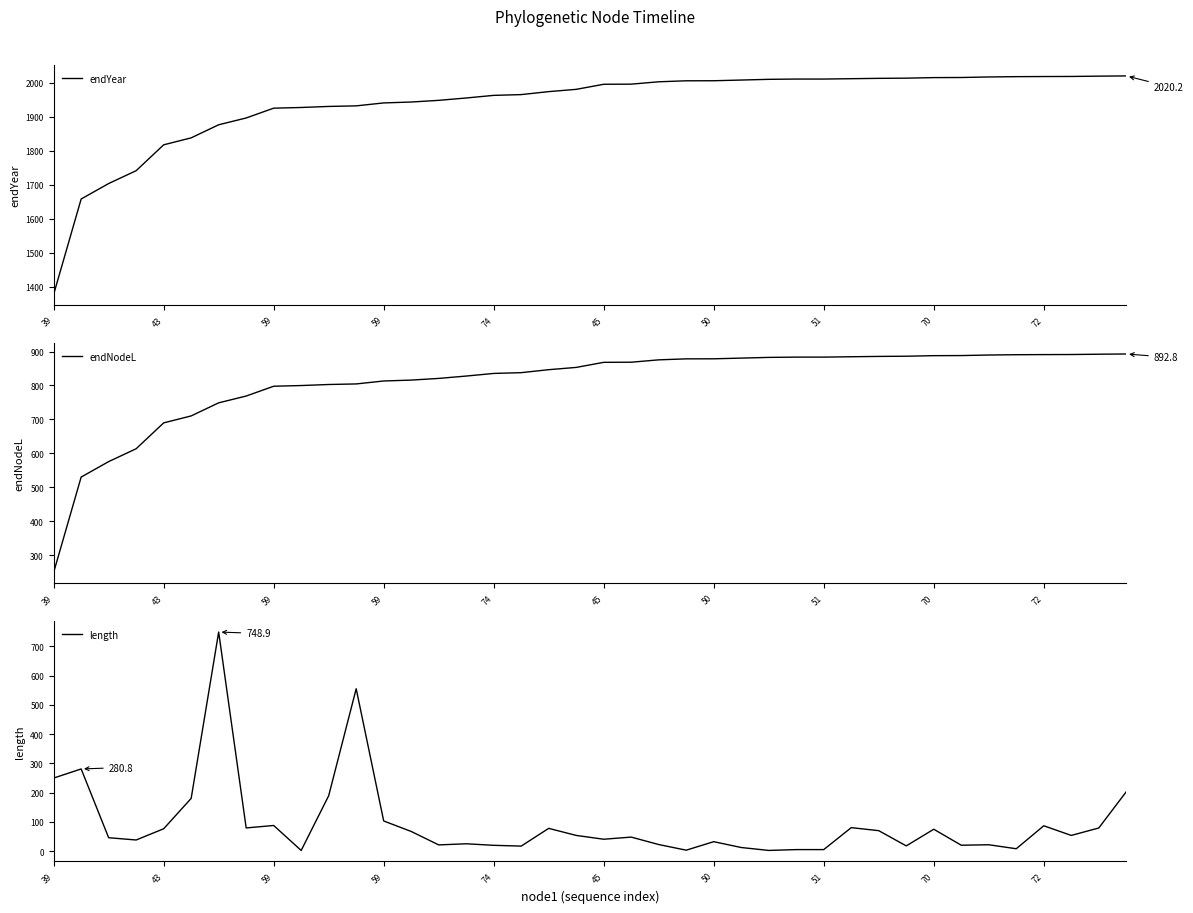

True or false: endYear has more than 2 points higher than both neighbors.

False